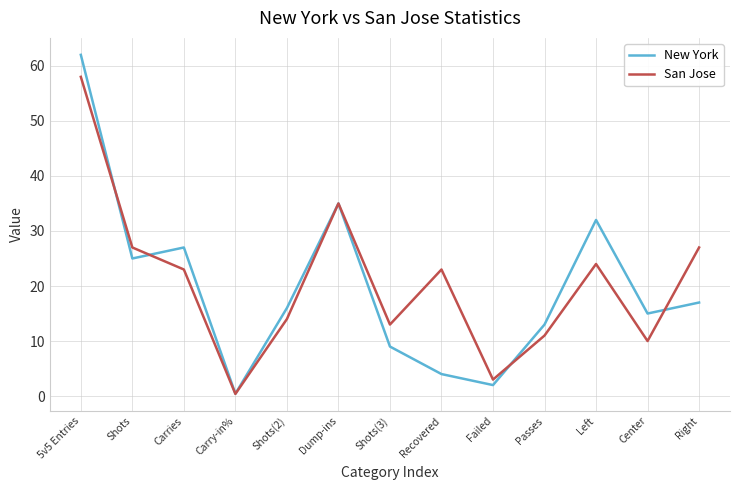

What is the approximate value of San Jose at Recovered?

23.0